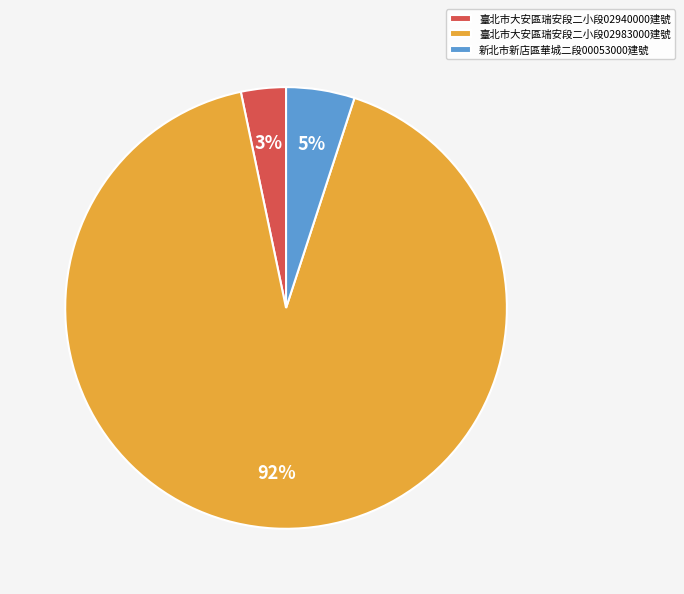

Between 臺北市大安區瑞安段二小段02983000建號 and 臺北市大安區瑞安段二小段02940000建號, which is larger?

臺北市大安區瑞安段二小段02983000建號